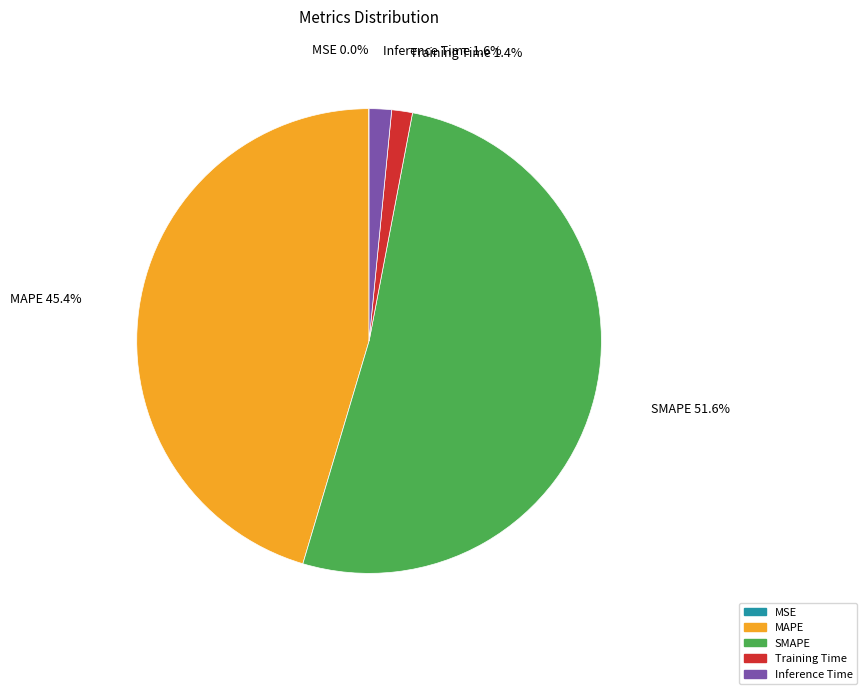

To the nearest percent, what is the difference between the largest and smallest slice percentages?

52%